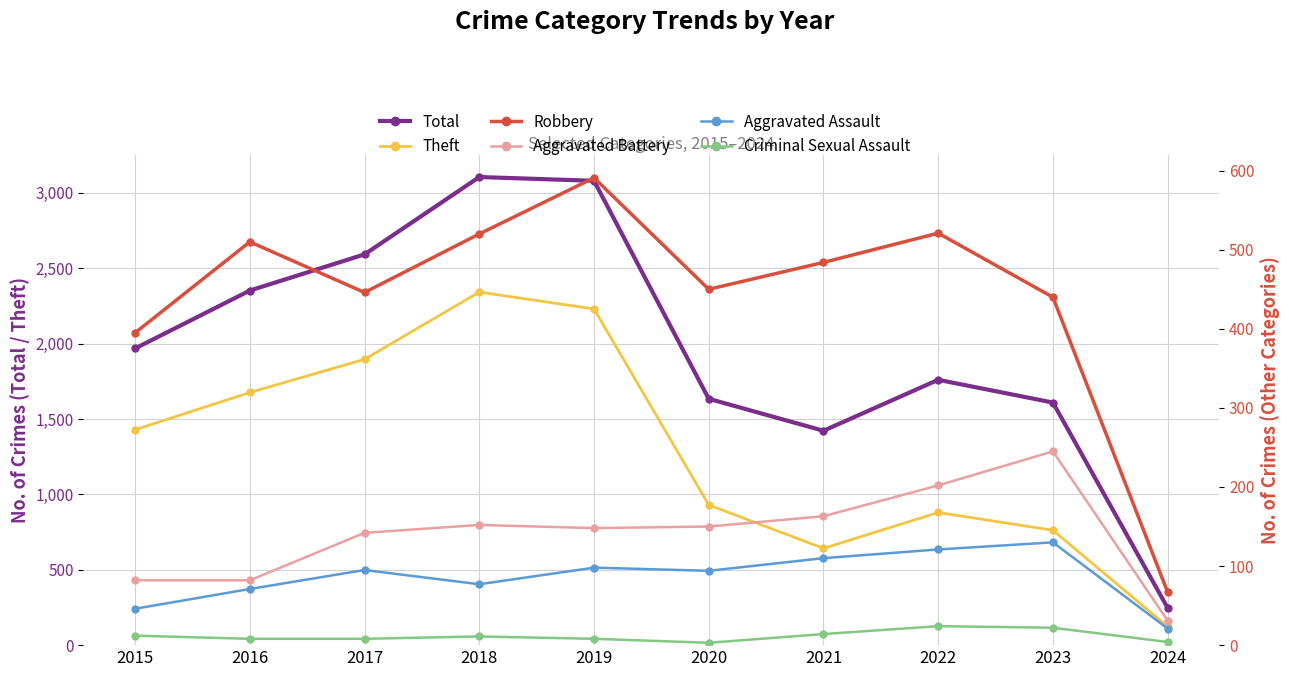

Does the chart have visible grid lines?

Yes